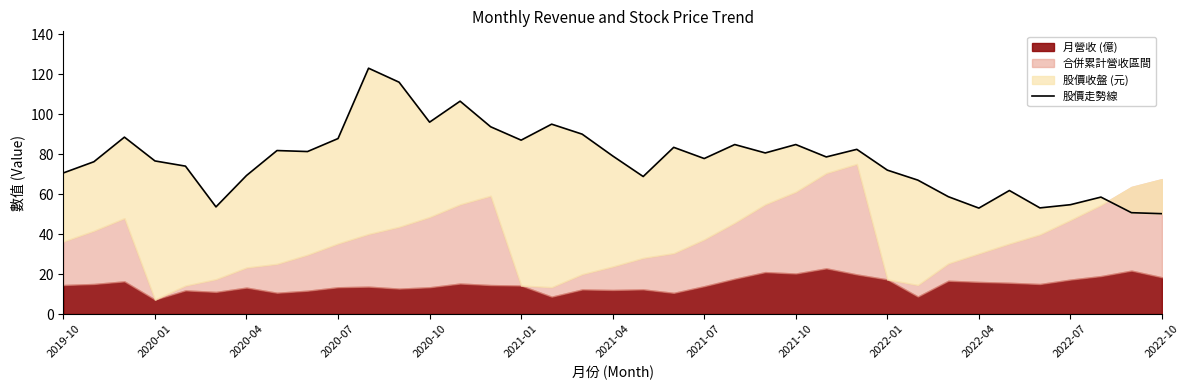

What is the greatest value displayed?

123.0